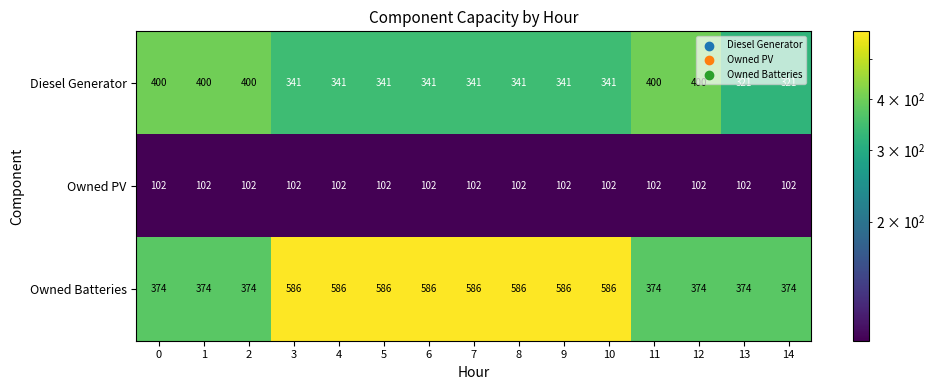

How many distinct data groups are displayed?

3